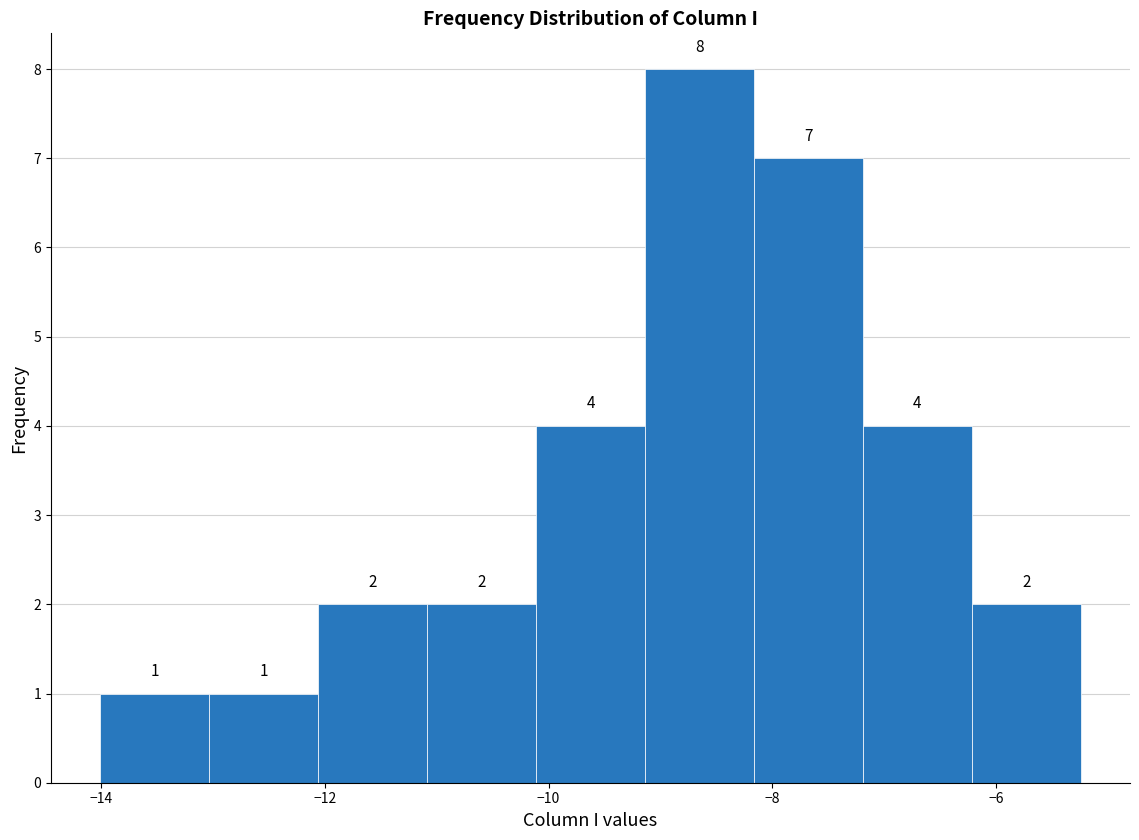

How tall is the bar that spans -8.2 to -7.2 on the x-axis? The bar edges are not printed on the chart, so give them approximately, as read against the axis.

7